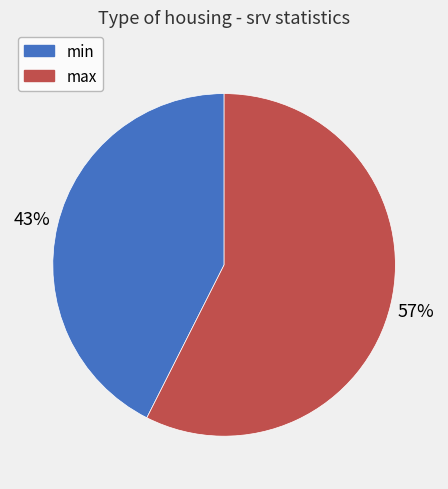

Does max represent more than half of the total?

Yes